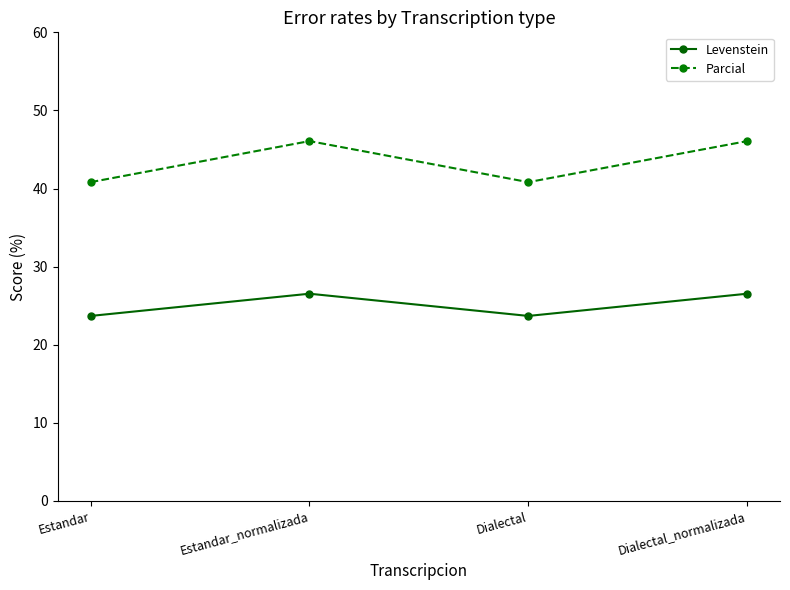

Reading left to right, extract all data points from this chart.

Levenstein: 23.7	26.5	23.7	26.5
Parcial: 40.8	46.1	40.8	46.1